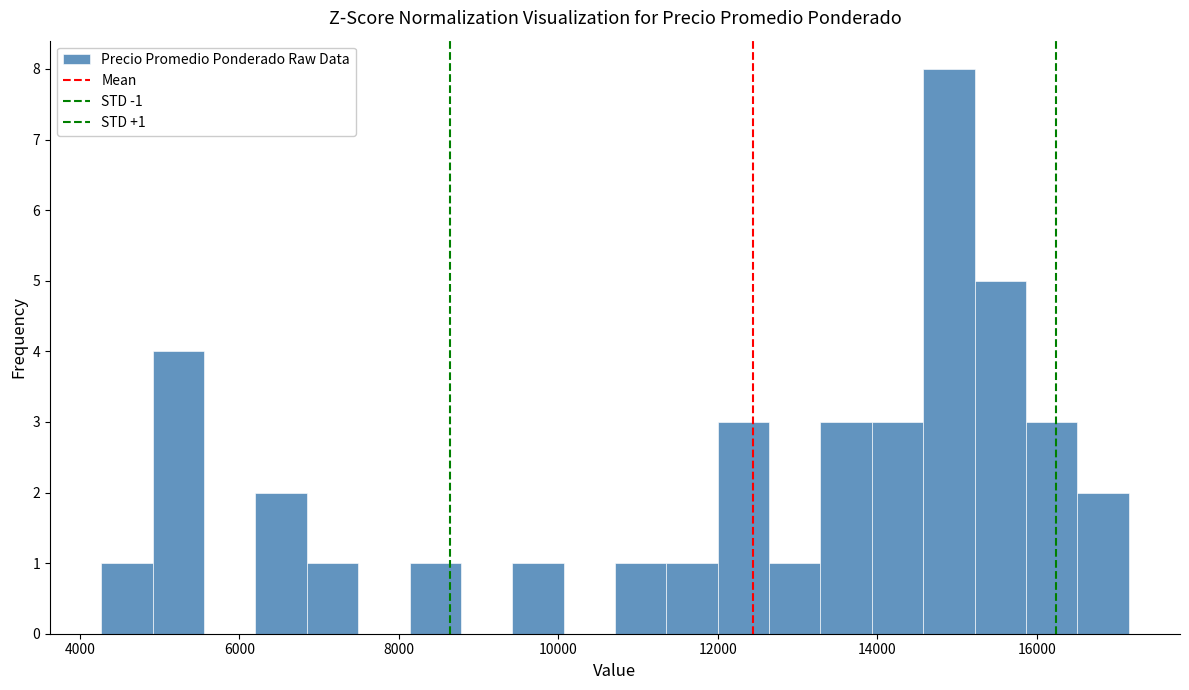

Around what value on the x-axis is the tallest bar? Give the approximate position of its centre, as read against the axis.

14800